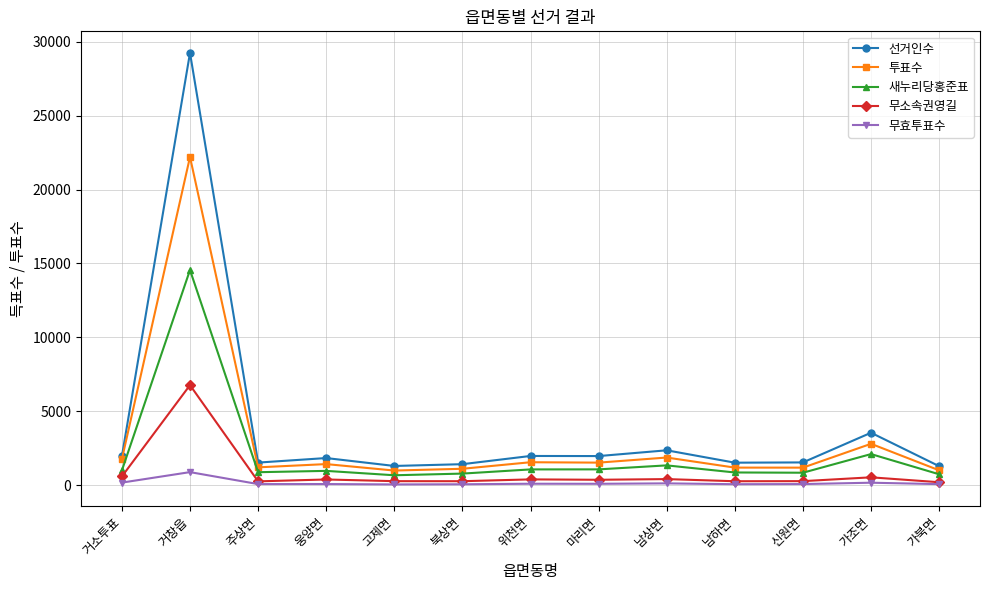

What is the lowest value of the 투표수 series?

988